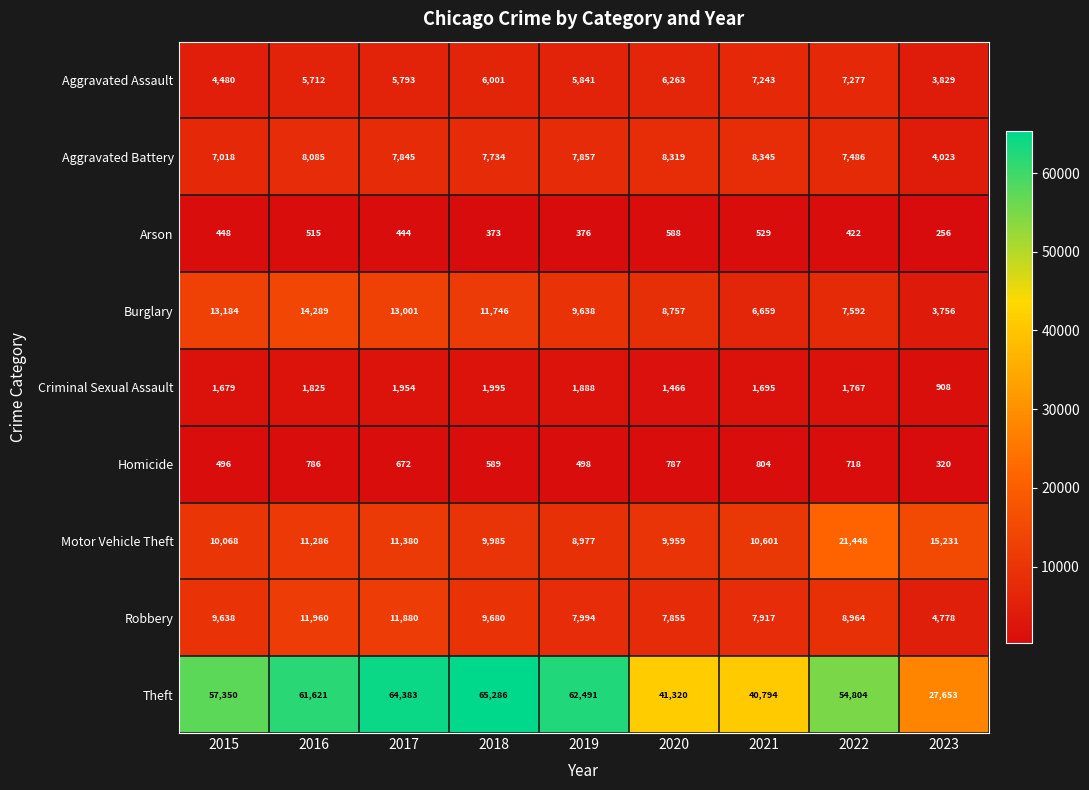

True or false: Robbery has a value of 4688 at 2022.

False